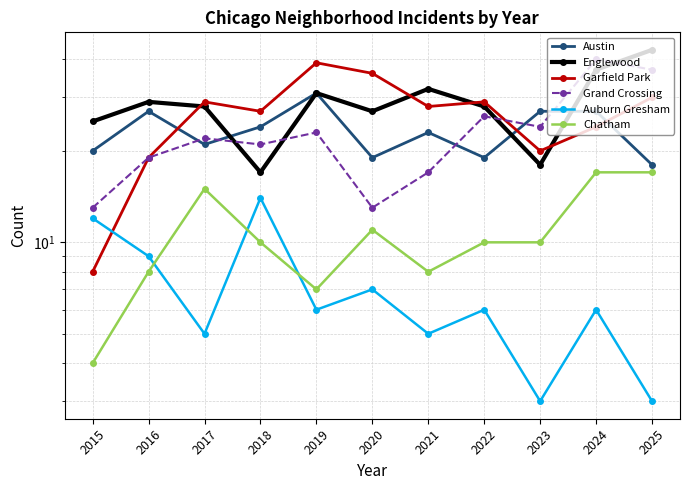

Rank the series by their maximum value, from lowest to highest.

Auburn Gresham, Chatham, Austin, Garfield Park, Grand Crossing, Englewood